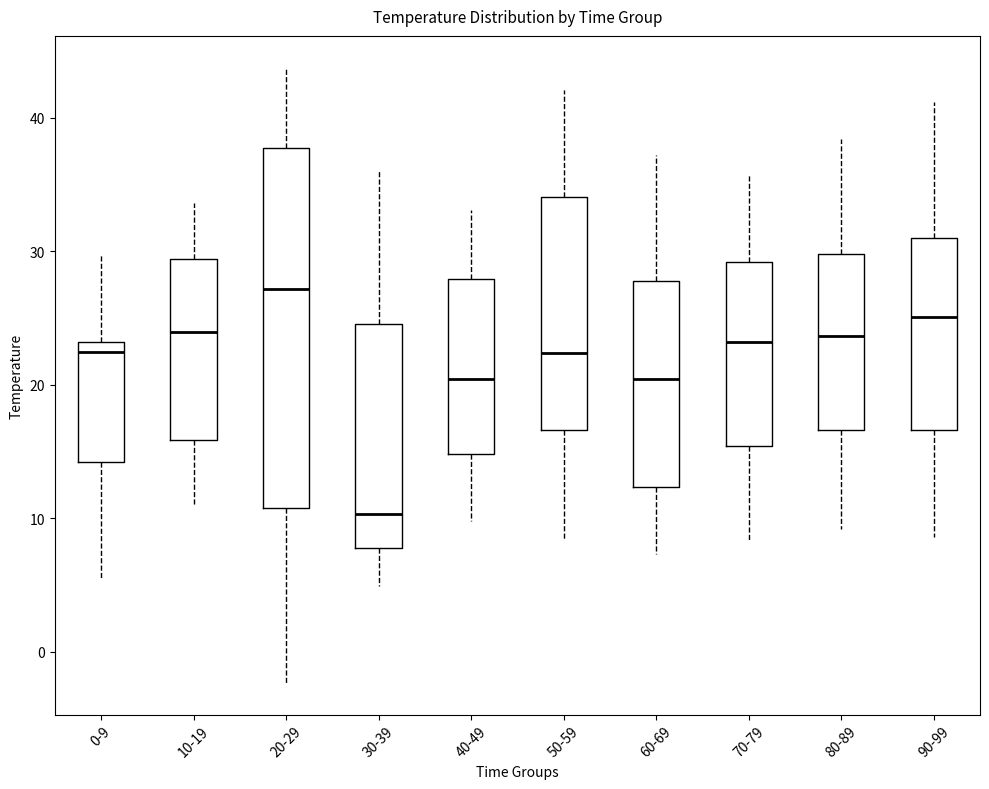

Comparing the boxes themselves (not the whiskers), which one is the tallest?

20-29